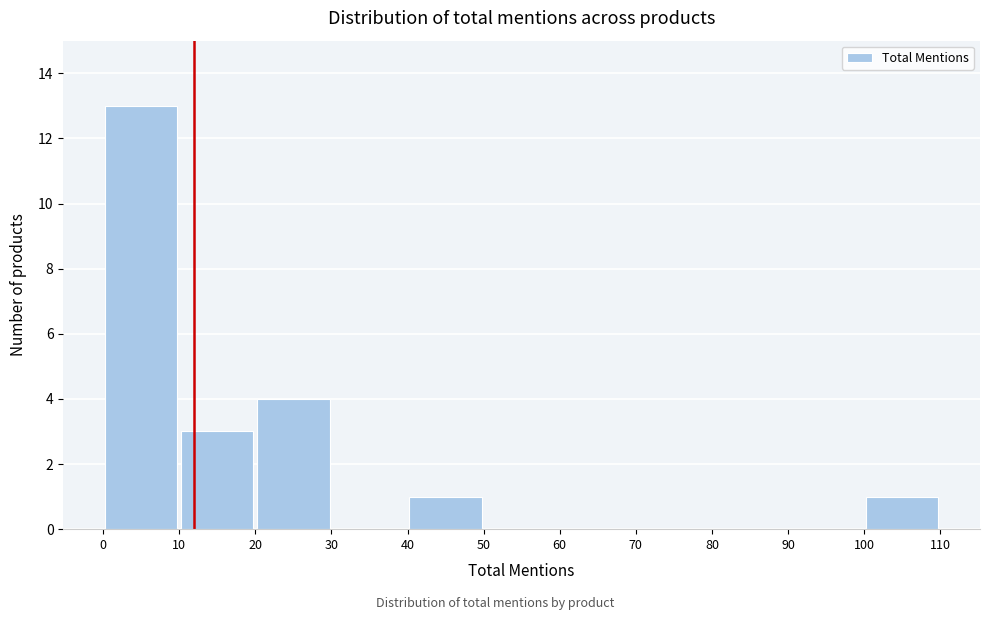

Reading left to right, transcribe this chart: for each bar, give the range it covers on the x-axis and its height. The values are not printed on the chart, so give them approximately, as read against the axis.

0 to 10: 13
10 to 20: 3
20 to 30: 4
30 to 40: 0
40 to 50: 1
50 to 60: 0
60 to 70: 0
70 to 80: 0
80 to 90: 0
90 to 100: 0
100 to 110: 1